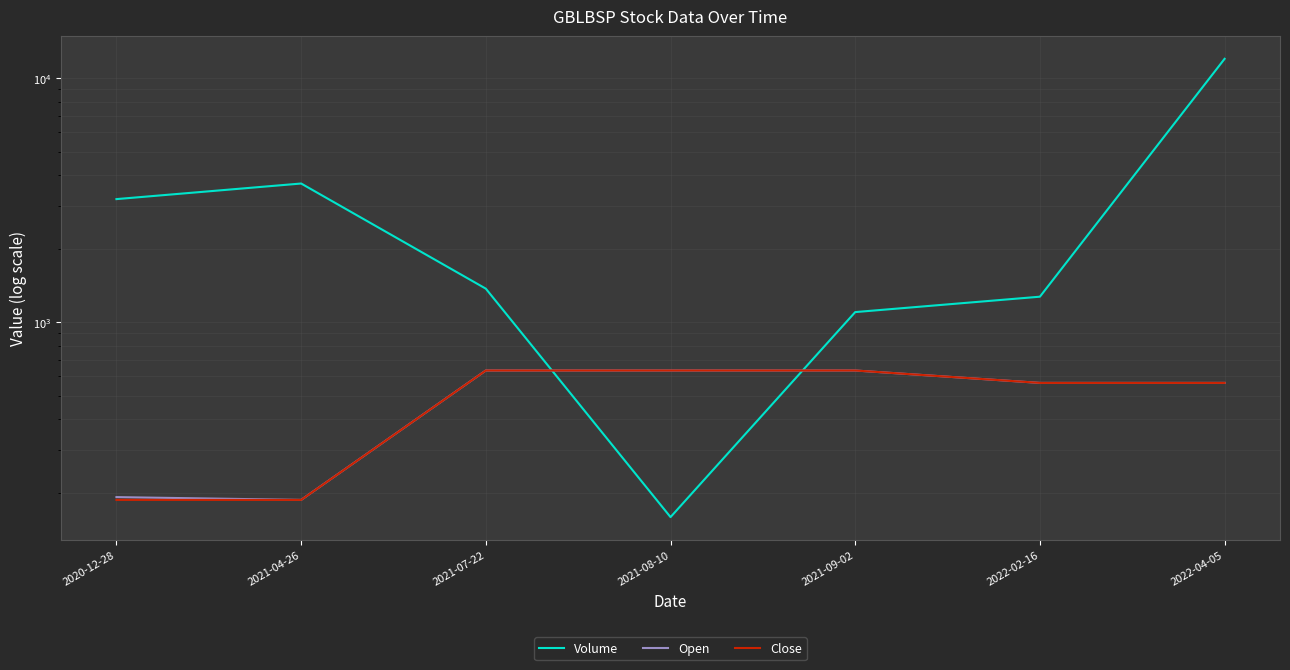

What are all the series names shown in the legend?

Volume, Open, Close